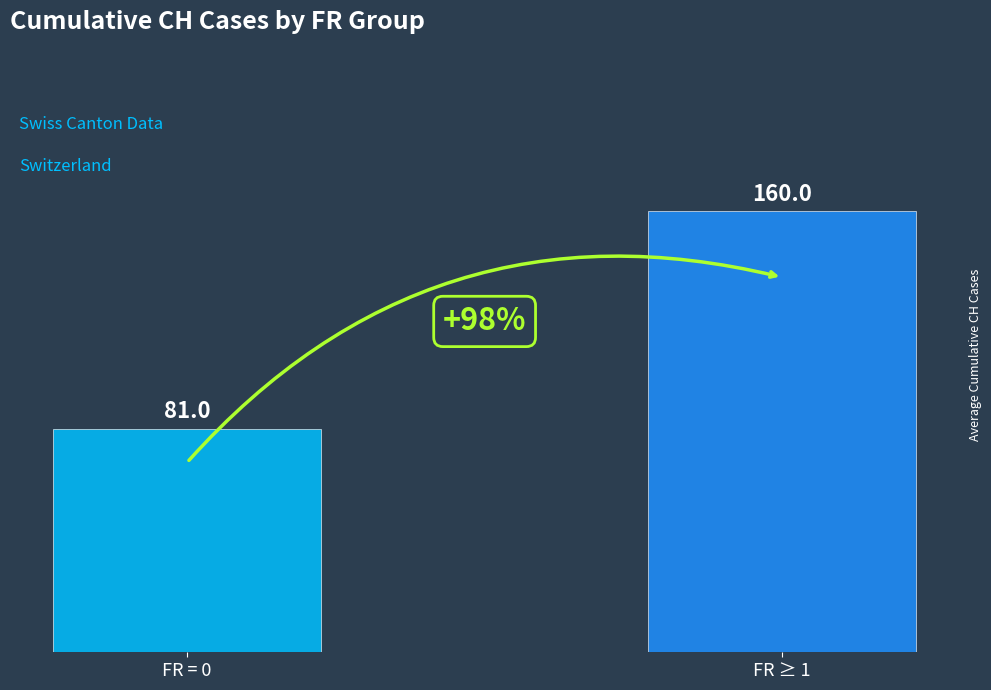

Are the bars horizontal?

No